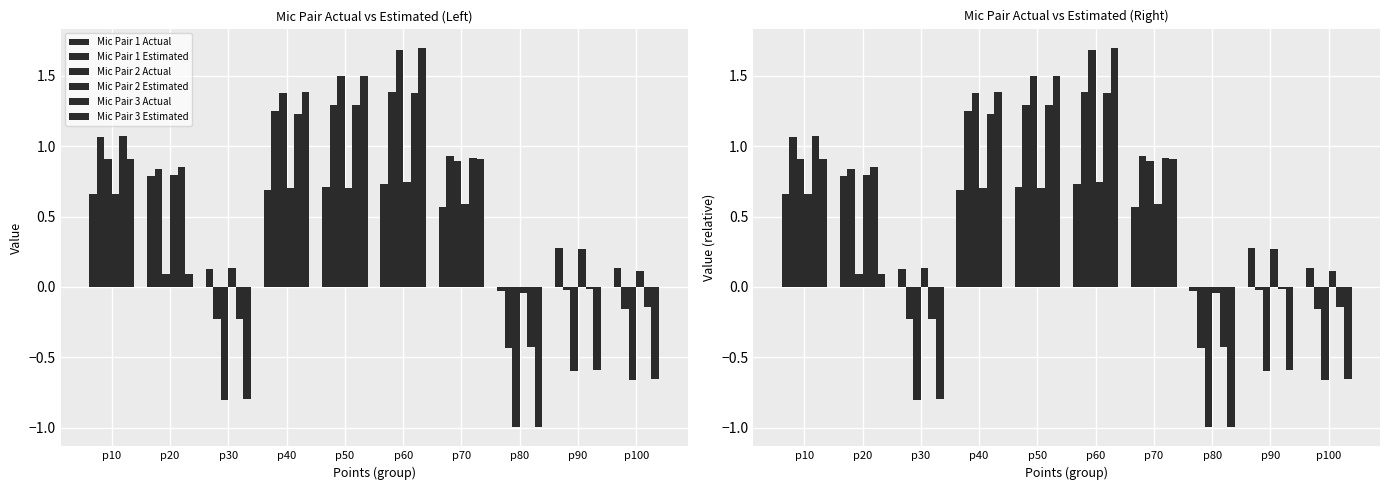

How many values in Mic Pair 1 Estimated are below zero?

4